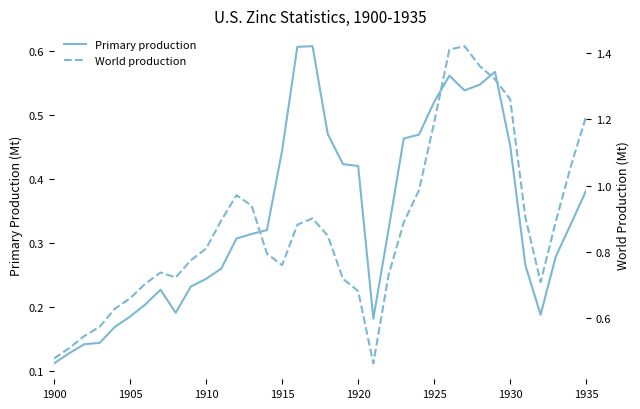

At which label is Primary production closest to 0?

1900